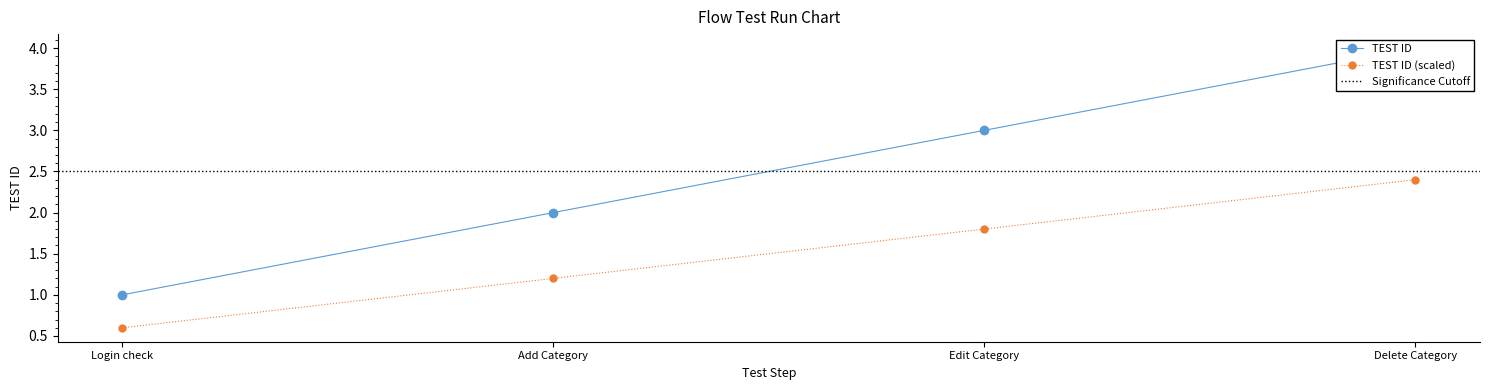

True or false: the data has more than 2 interior local peaks.

False